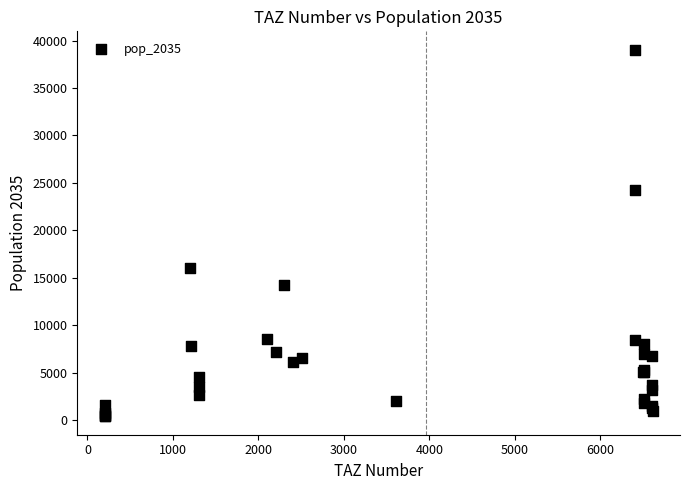

What Y value in the scatter plot is closest to 19724?

16066.2